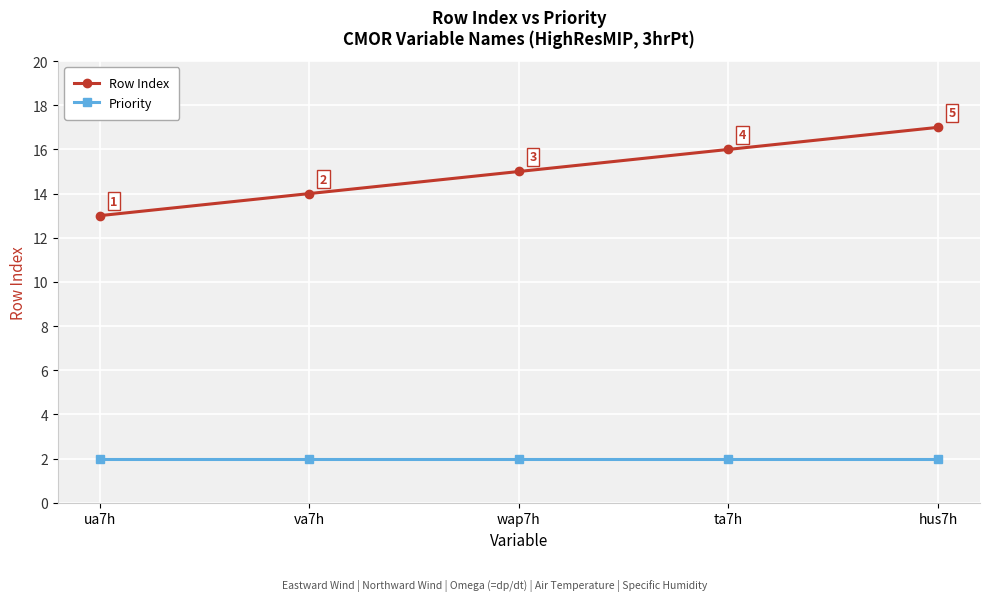

Reading left to right, transcribe all the data shown in this chart.

Row Index: ua7h=13	va7h=14	wap7h=15	ta7h=16	hus7h=17
Priority: ua7h=2	va7h=2	wap7h=2	ta7h=2	hus7h=2